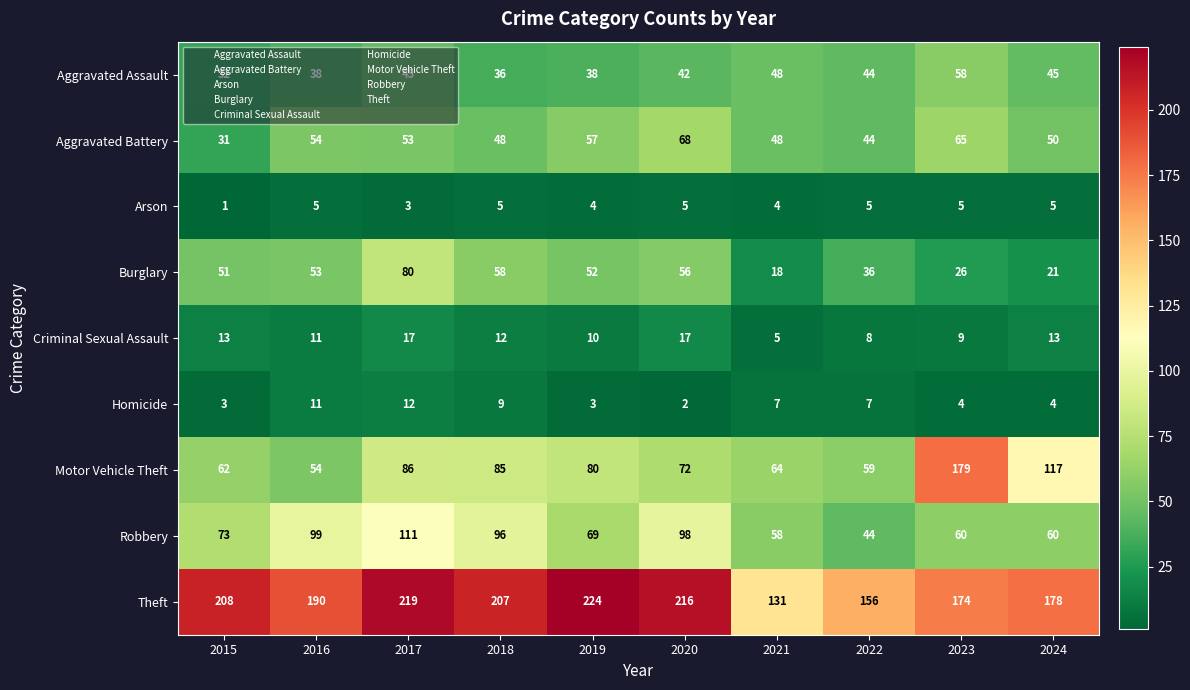

Read the Aggravated Battery value at 2015, to the nearest 10.

30